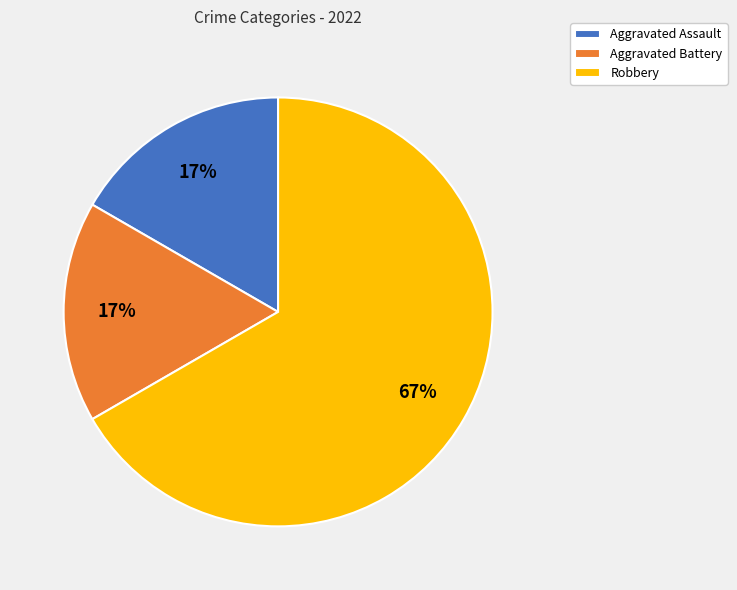

Which slice represents more than half of the pie?

Robbery